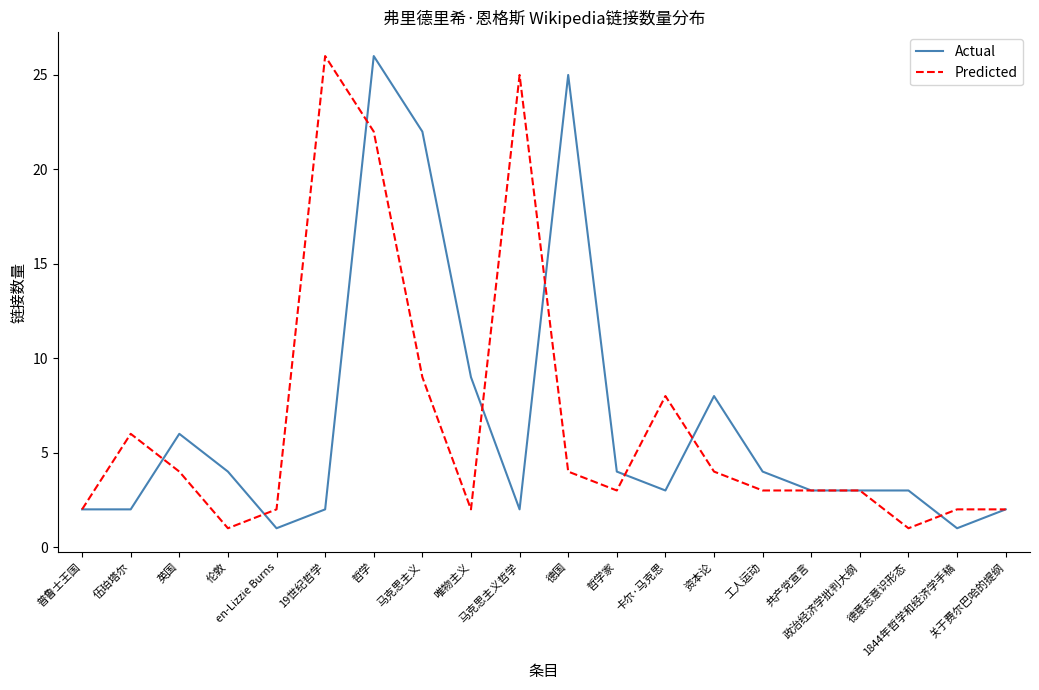

What is the greatest value displayed?

26